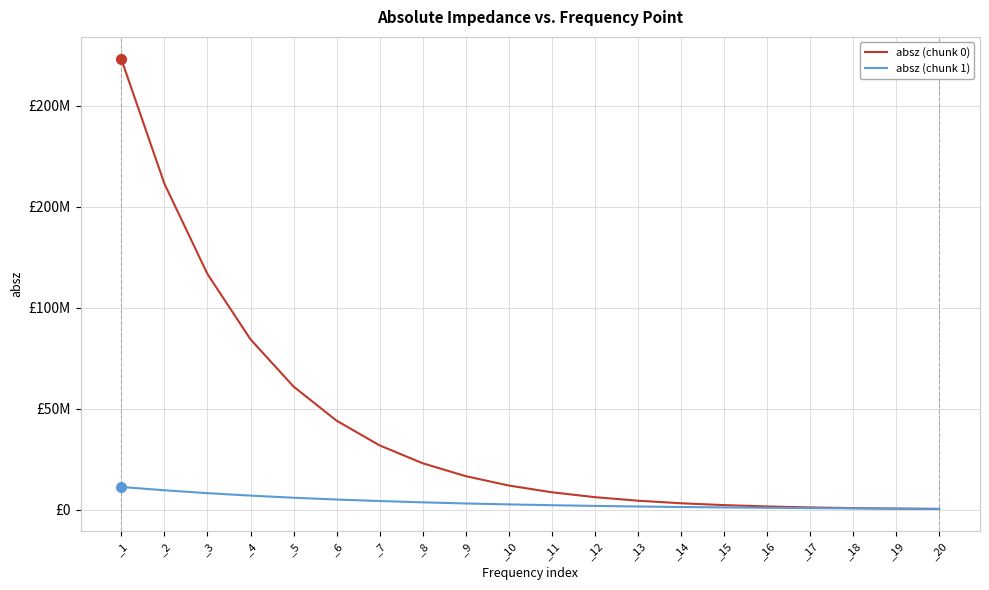

List the series in order of their overall mean, lowest first.

absz (chunk 1), absz (chunk 0)